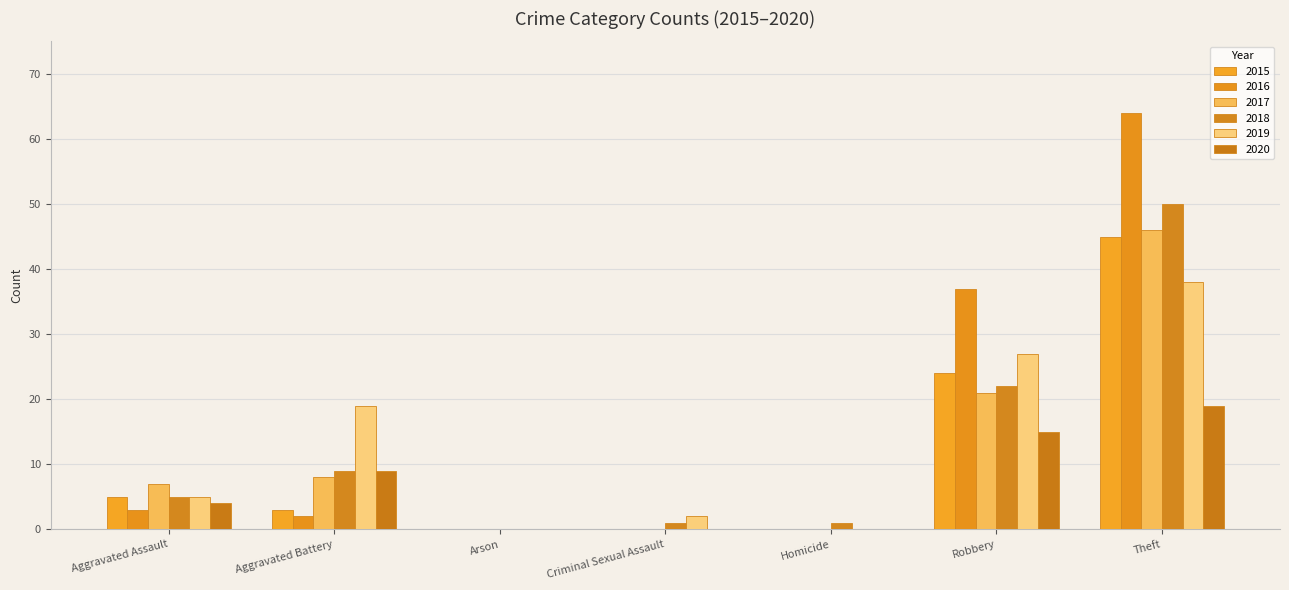

What are all the series names shown in the legend?

2015, 2016, 2017, 2018, 2019, 2020